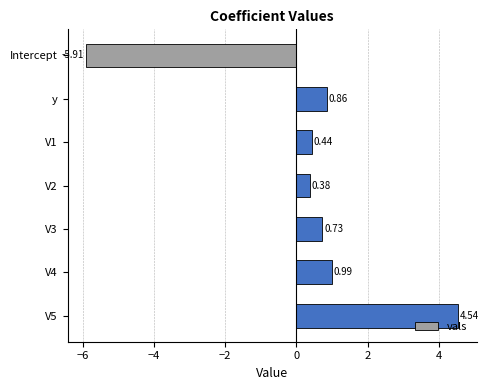

What is the label of the 2nd bar from the top?

y